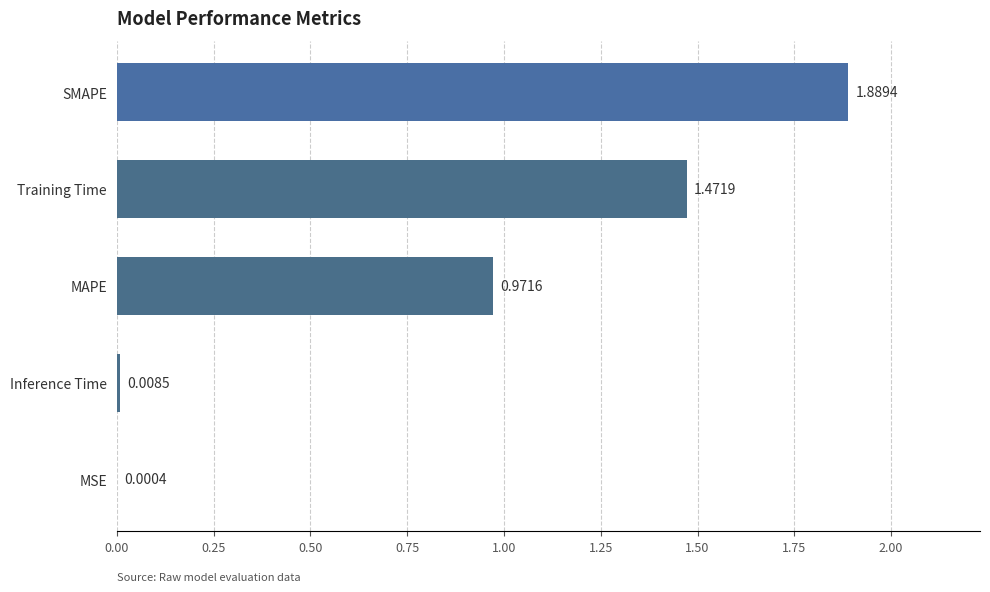

Which label corresponds to the largest value in the chart?

SMAPE